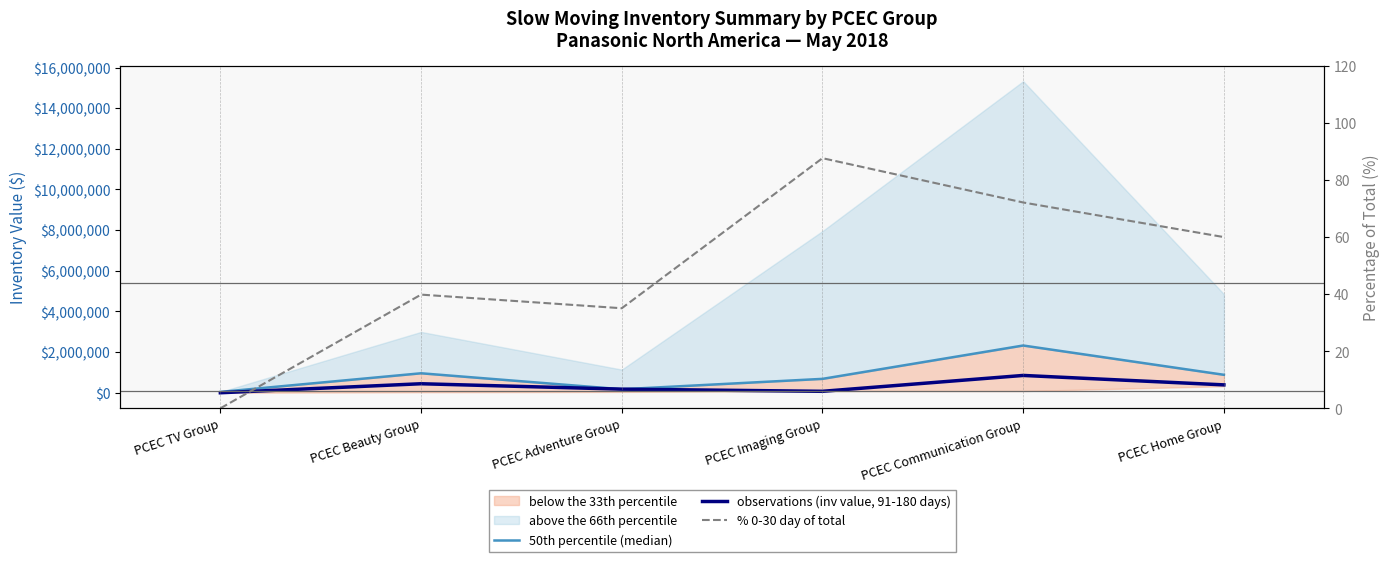

True or false: % 0-30 day of total has more than 1 interior local peaks.

True